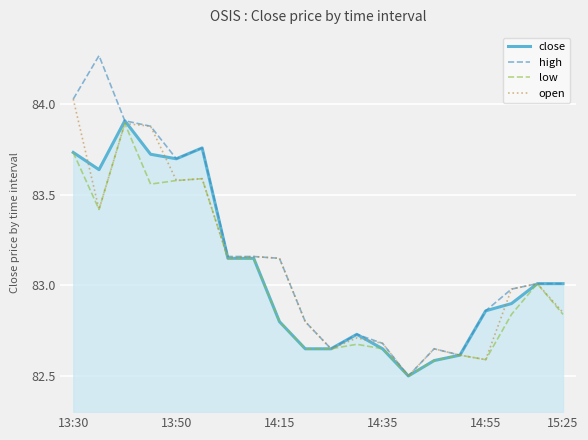

Which series has the widest spread of values?

high